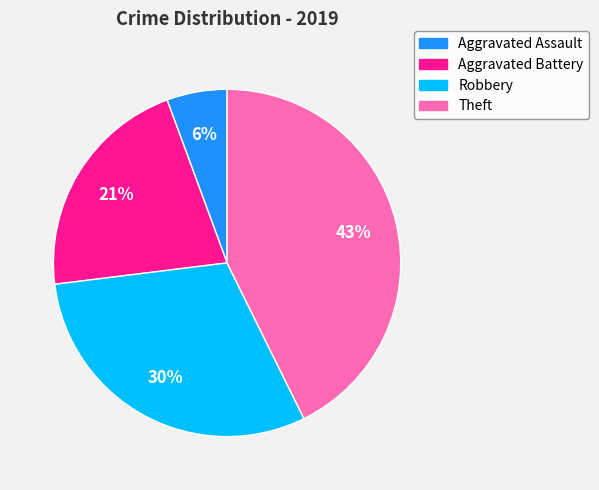

Does Robbery represent more than half of the total?

No